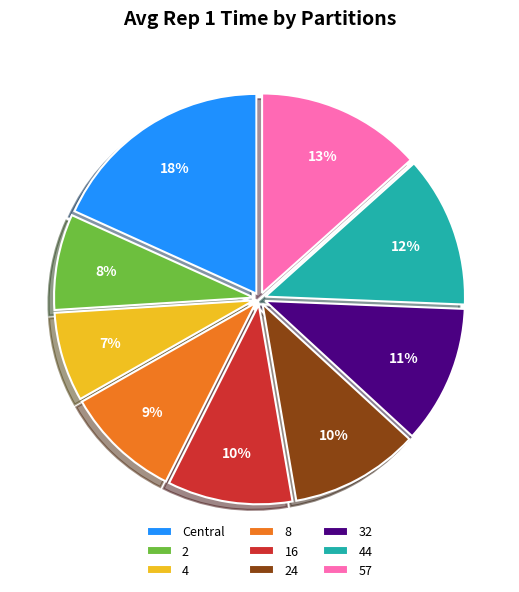

Combined, do 4 and 24 account for over 50%?

No